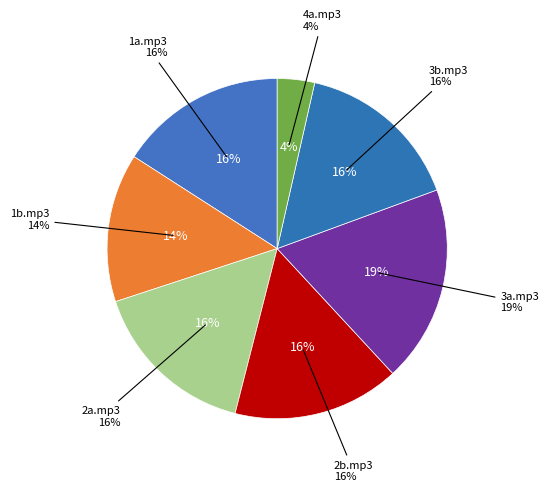

Rank the categories by value from highest to lowest.

3a.mp3, 2a.mp3, 1a.mp3, 2b.mp3, 3b.mp3, 1b.mp3, 4a.mp3